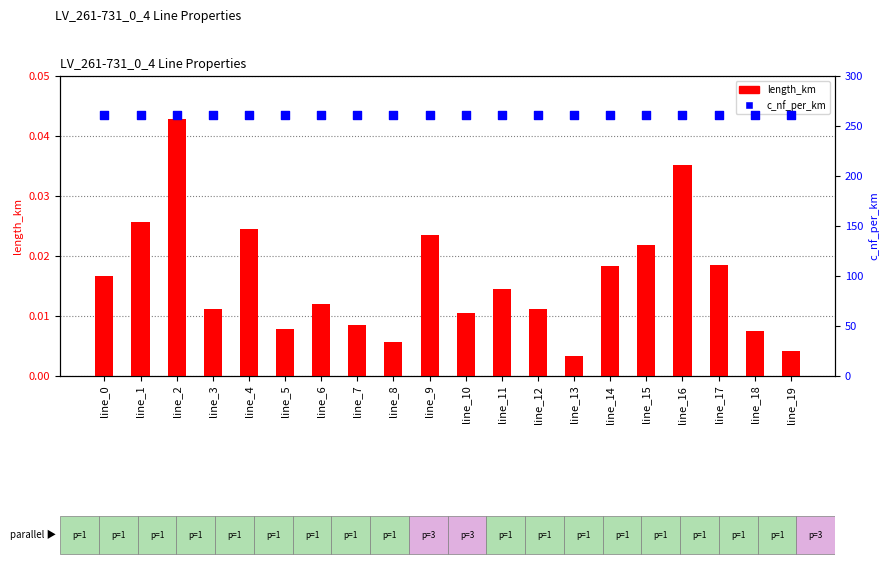

Which series contains the highest Y value?

c_nf_per_km